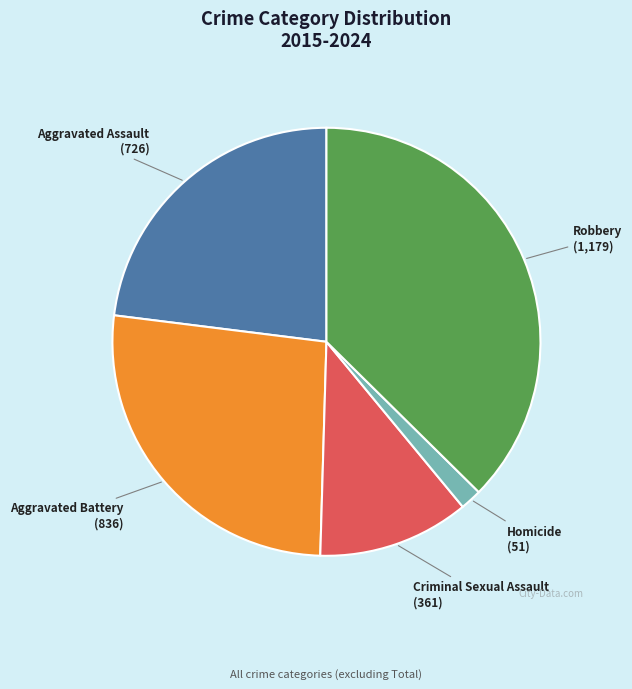

Combined, do Aggravated Battery and Homicide account for over 50%?

No